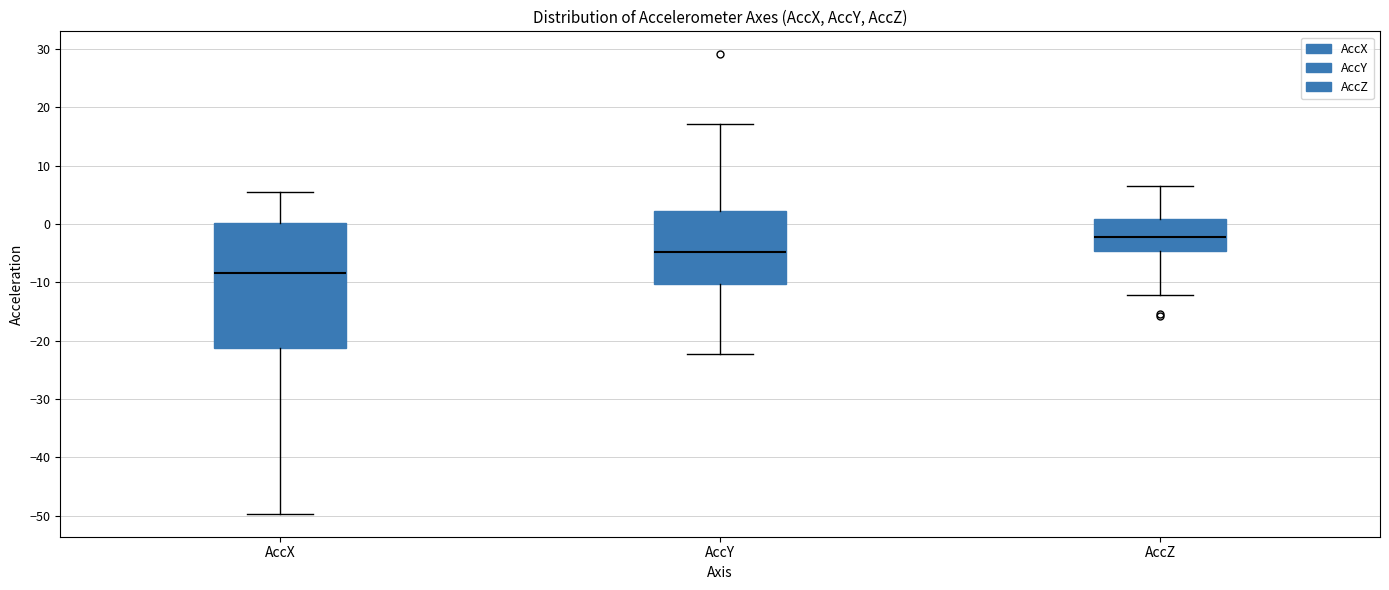

Which box has the lowest median line?

AccX